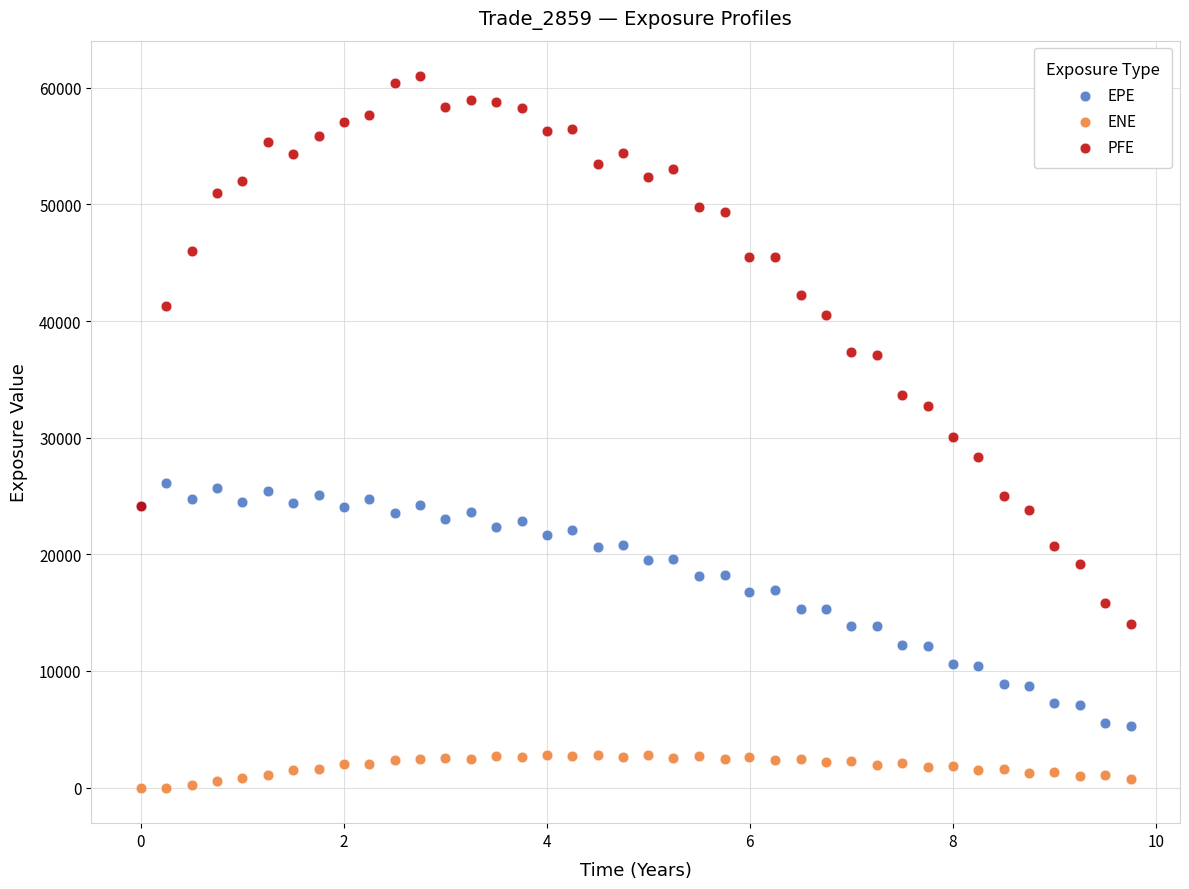

What is the X range (max minus min) for the scatter plot?

9.8